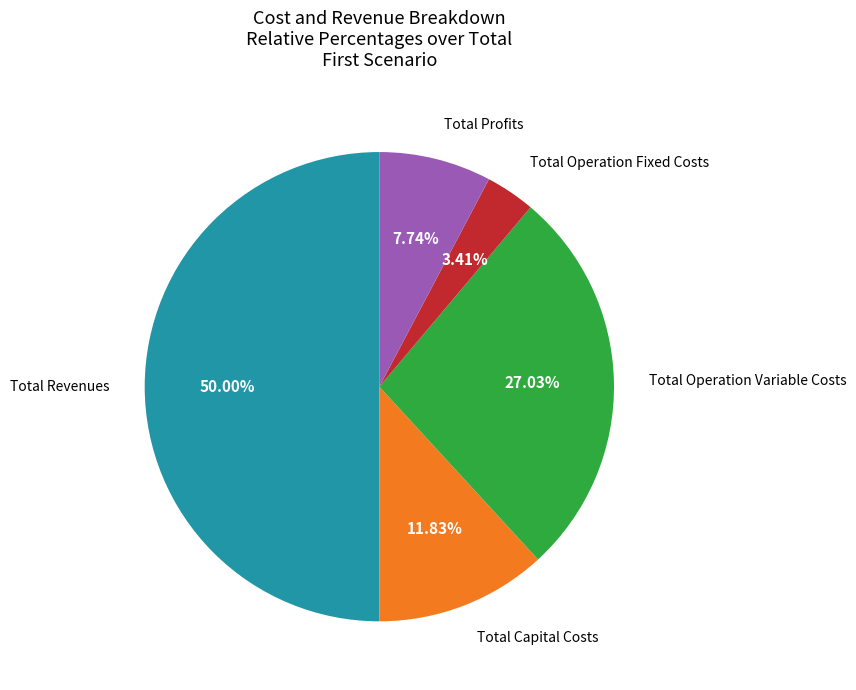

How many slices are in this pie chart?

5